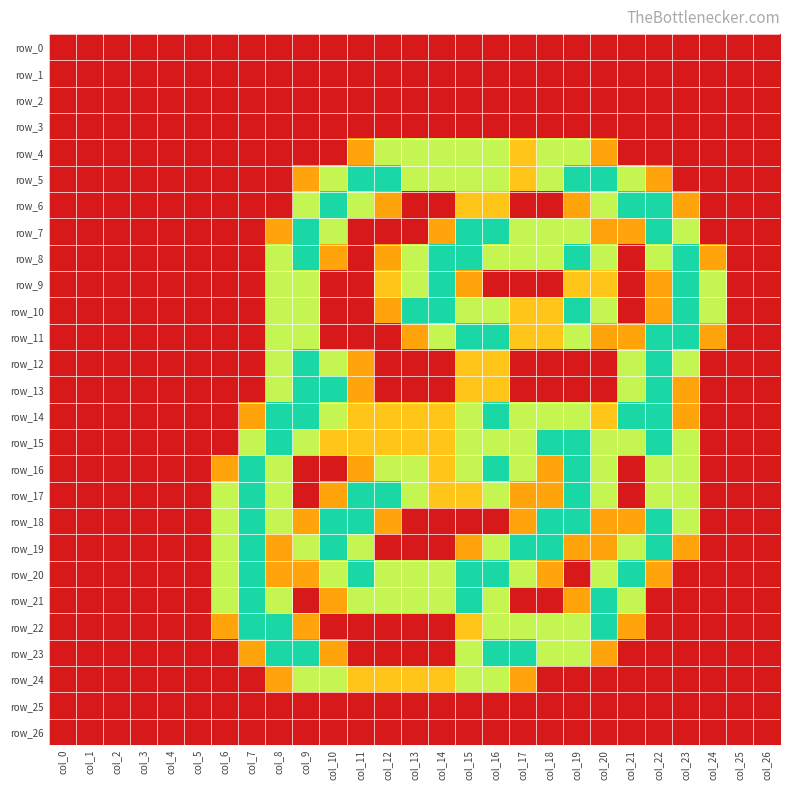

The row_23 series shows 3.5 at col_16. True or false?

False